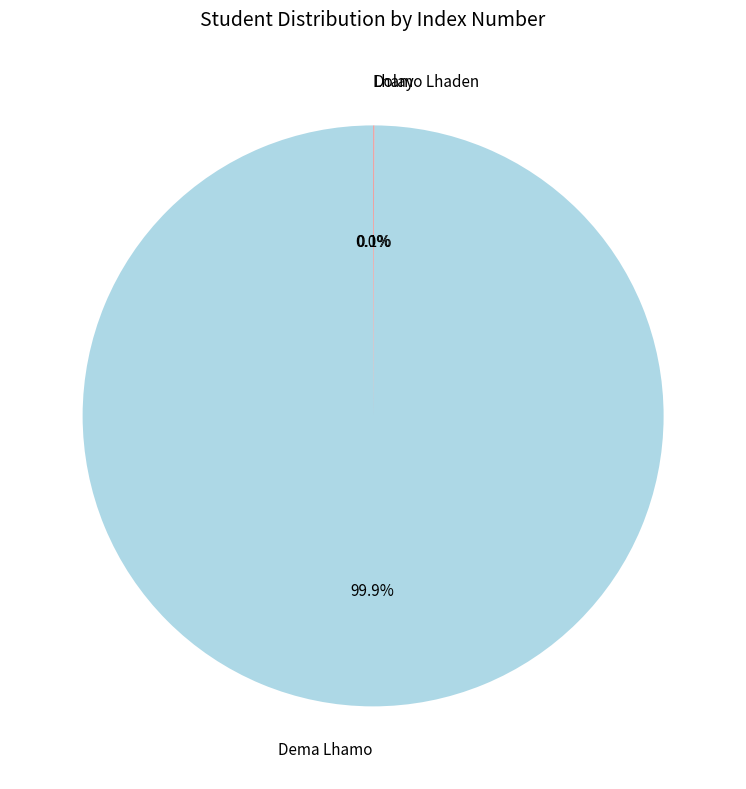

What portion of the pie excludes Dema Lhamo?

0.1%